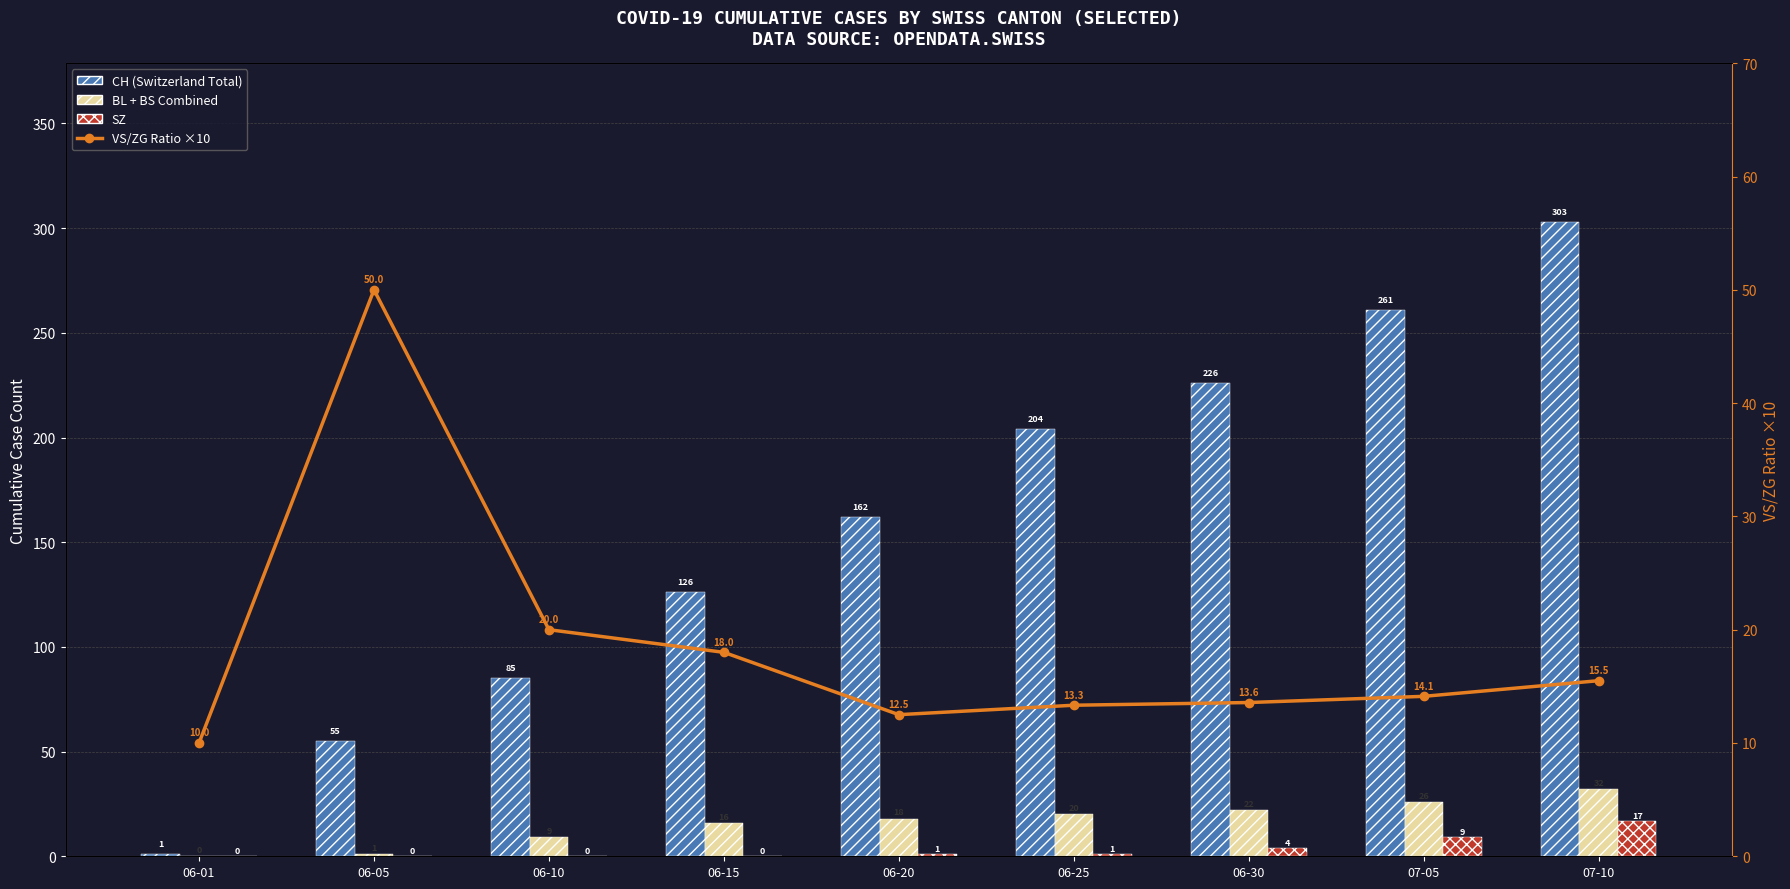

The BL + BS Combined series shows 22.0 at 06-30. True or false?

True